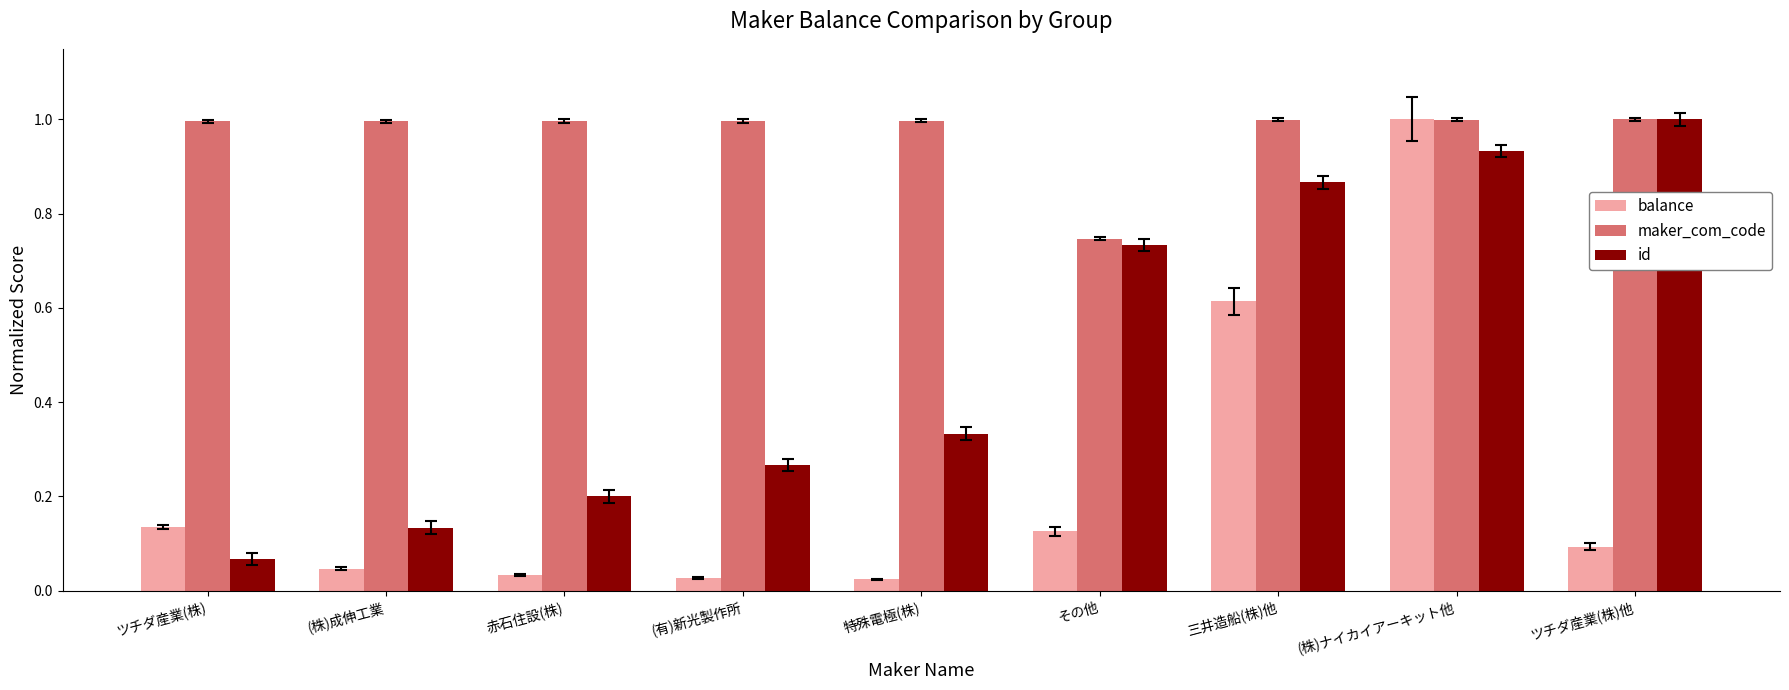

Rank the categories by id value from highest to lowest.

ツチダ産業(株)他, (株)ナイカイアーキット他, 三井造船(株)他, その他, 特殊電極(株), (有)新光製作所, 赤石住設(株), (株)成伸工業, ツチダ産業(株)